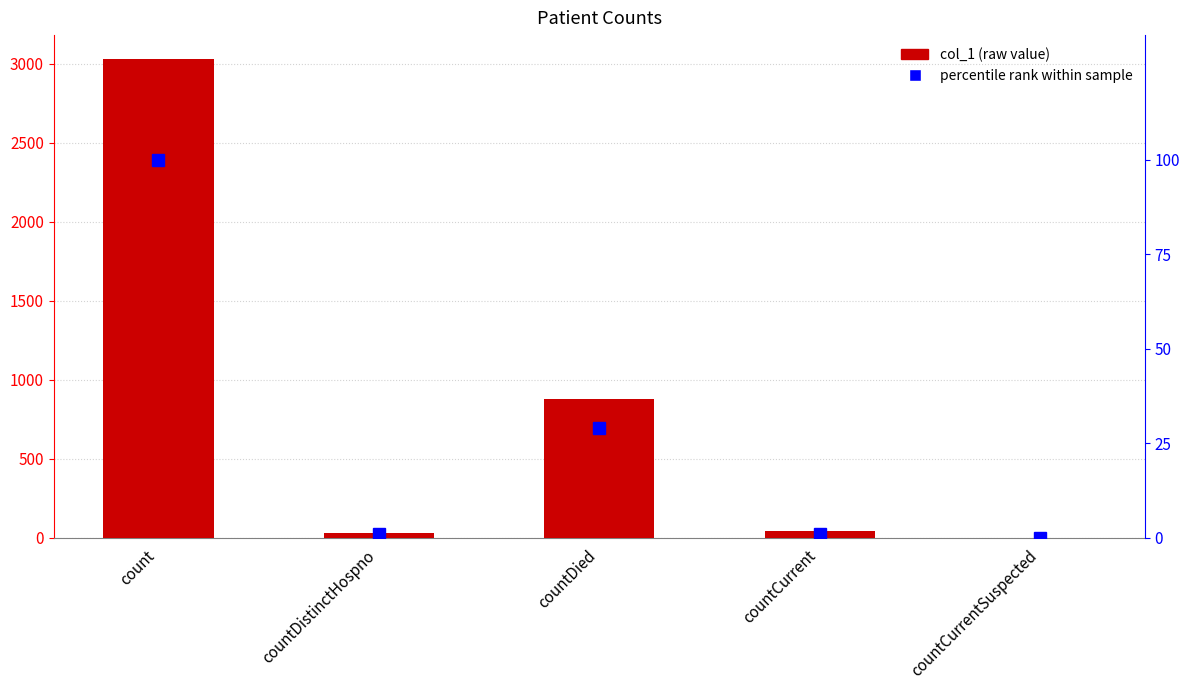

At which category is the sum across all series the highest?

count